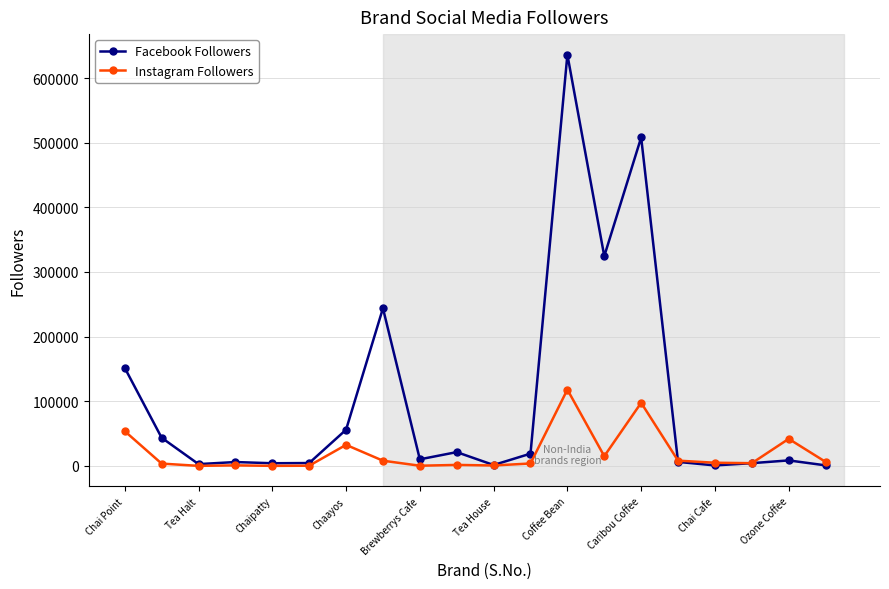

What is the maximum value shown in the chart?

636273